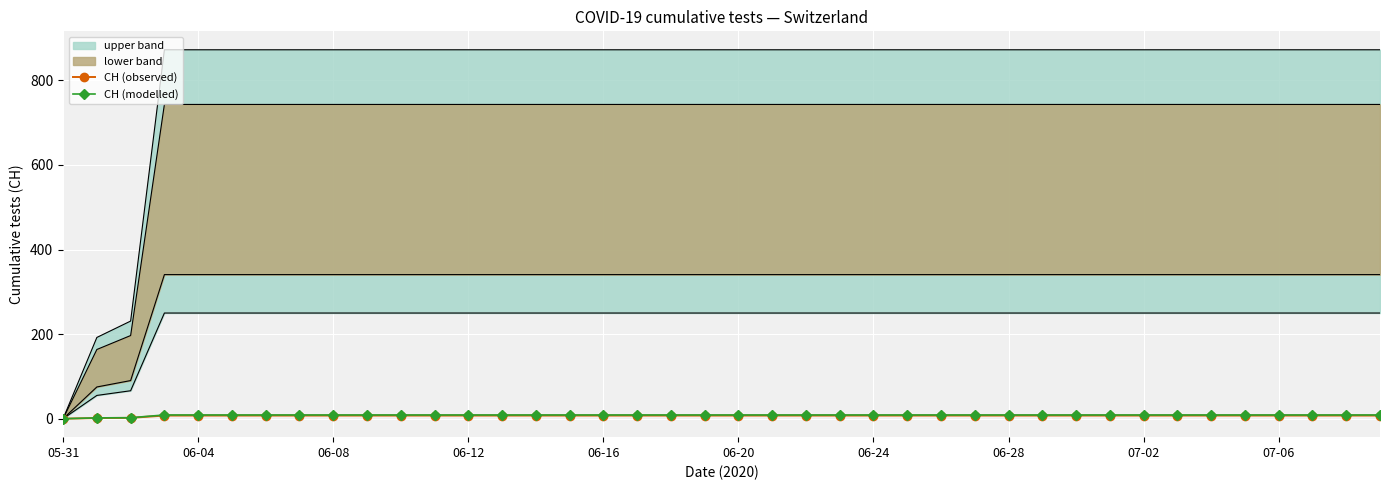

How many positive values does the CH (observed) series have?

39